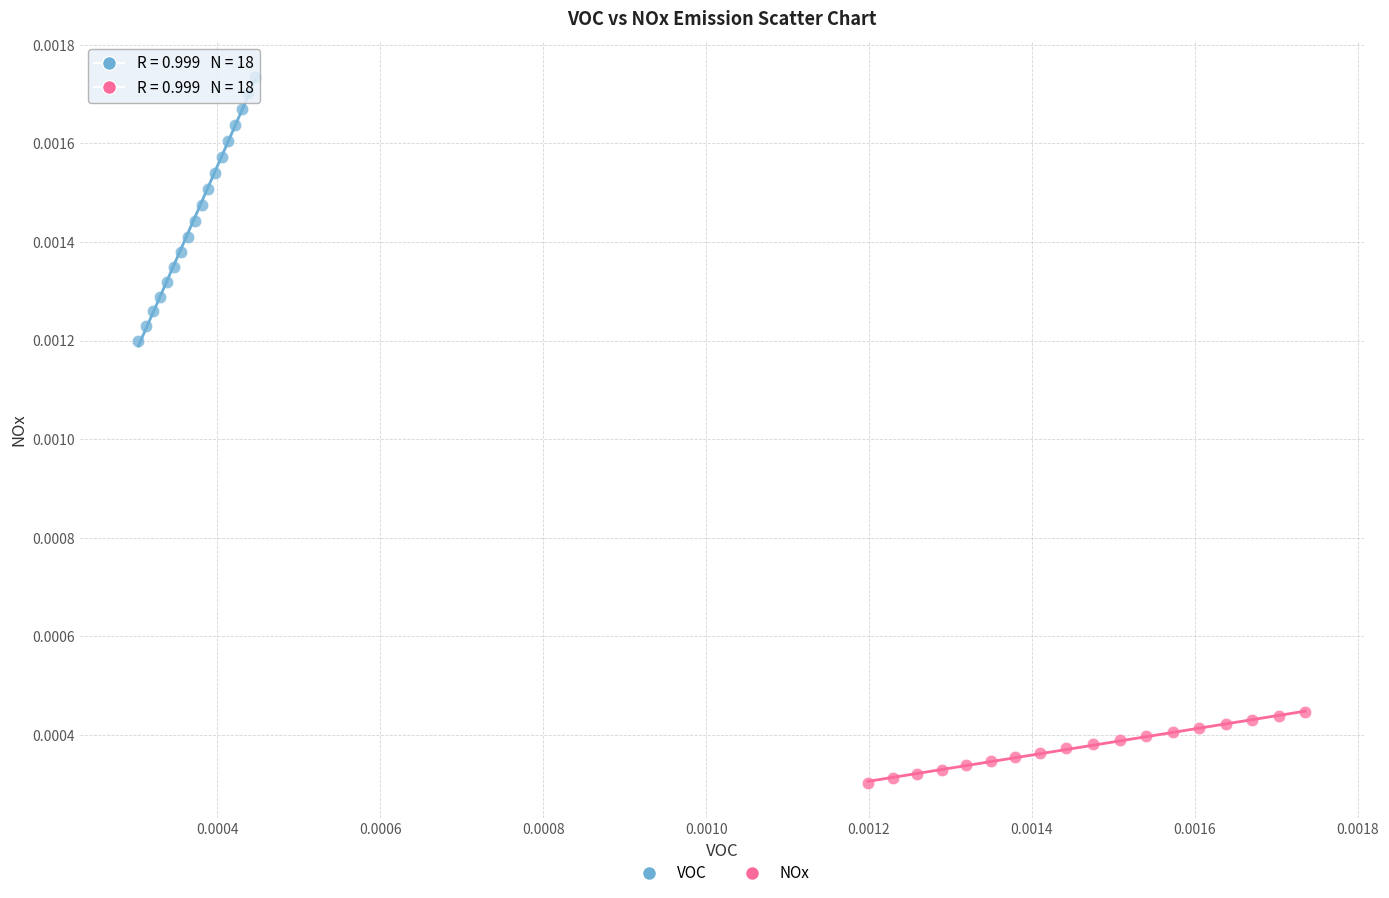

Which series has the largest Y range (max minus min)?

VOC